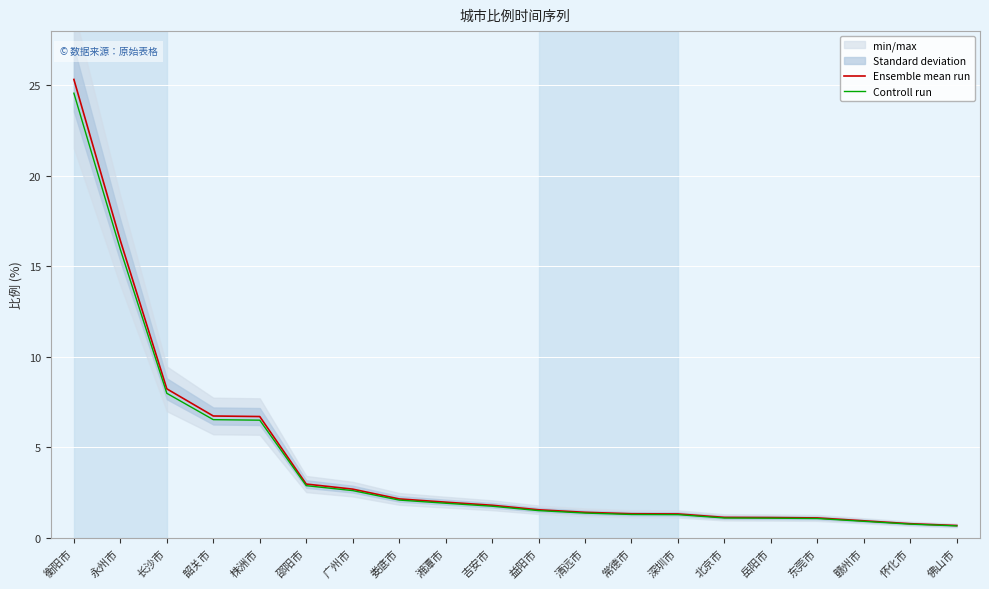

The Ensemble mean run series shows 1.3 at 常德市. True or false?

True